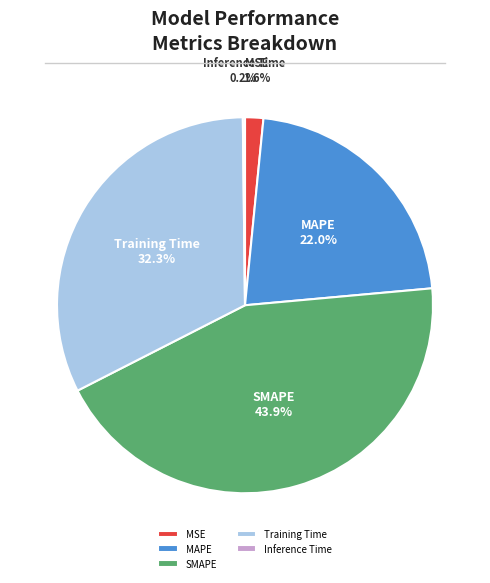

To the nearest percent, what is the average slice percentage?

20%